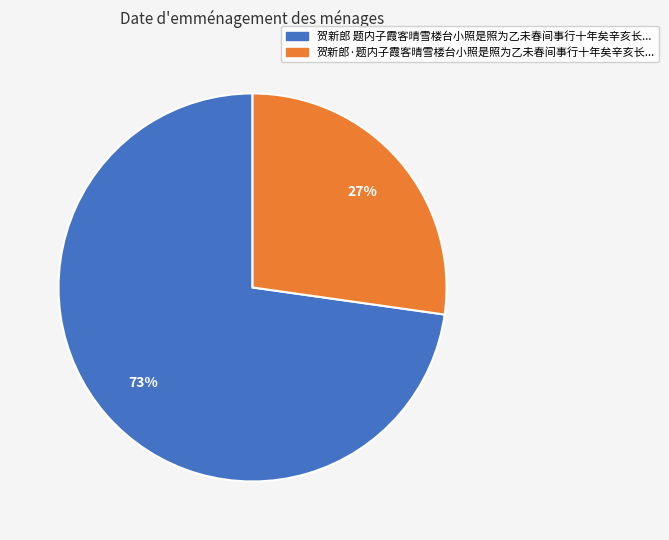

Does any single category account for the majority?

Yes